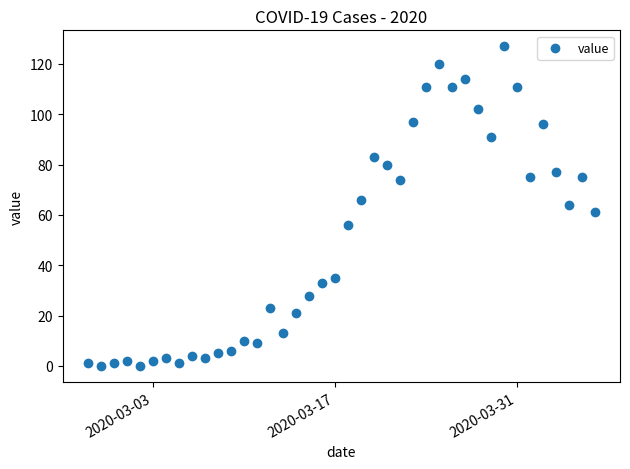

What is the range of Y values (max minus min)?

127